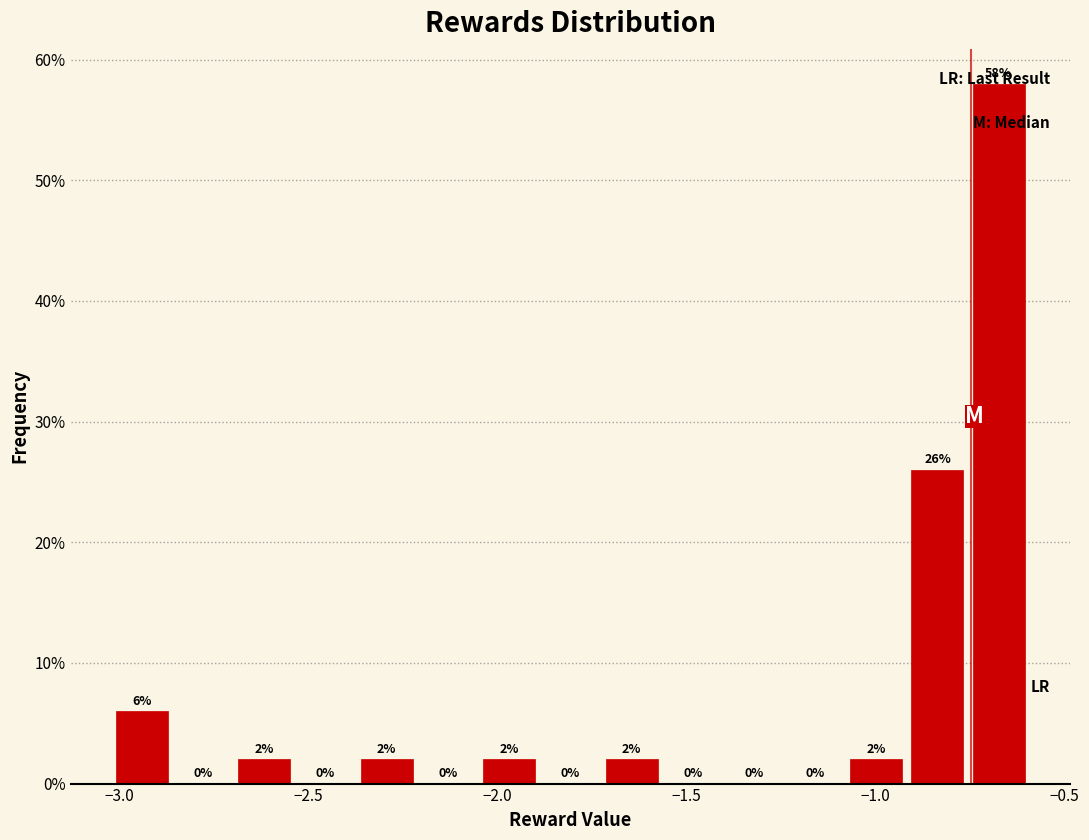

Read against the x-axis, roughly where is the centre of the tallest bar?

-0.65